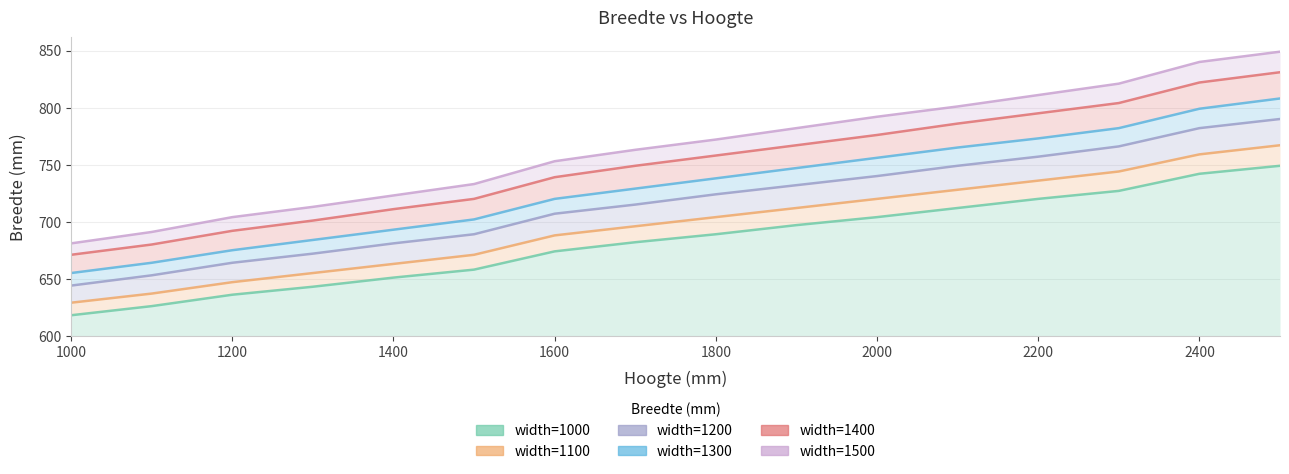

What is the smallest value displayed?

618